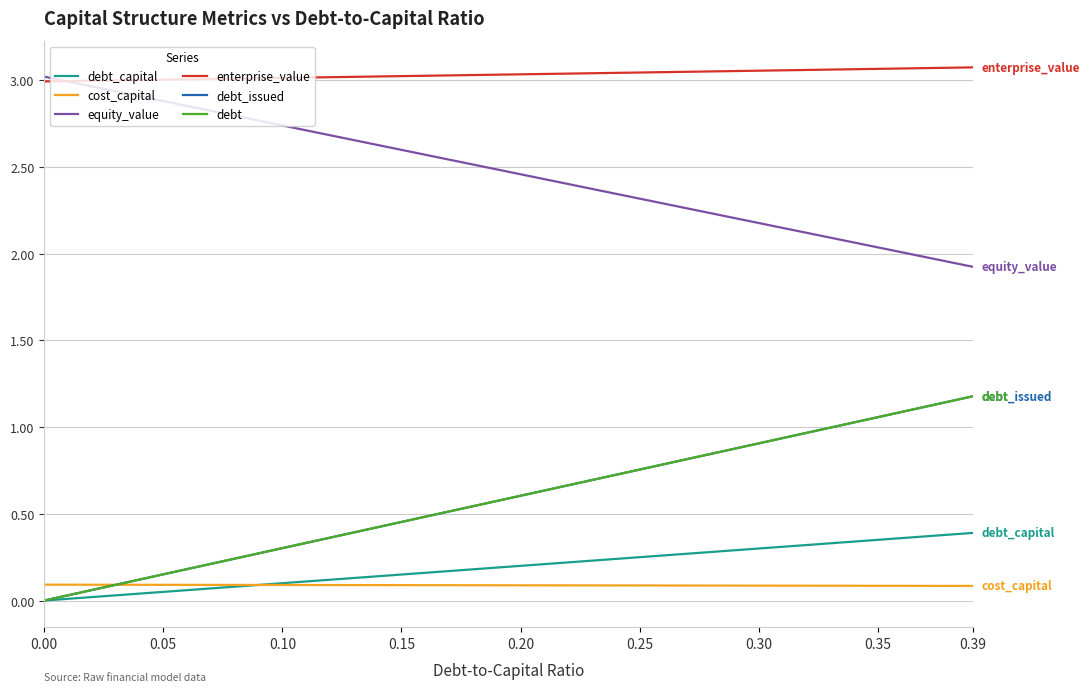

Does the chart display data point markers on the line(s)?

No